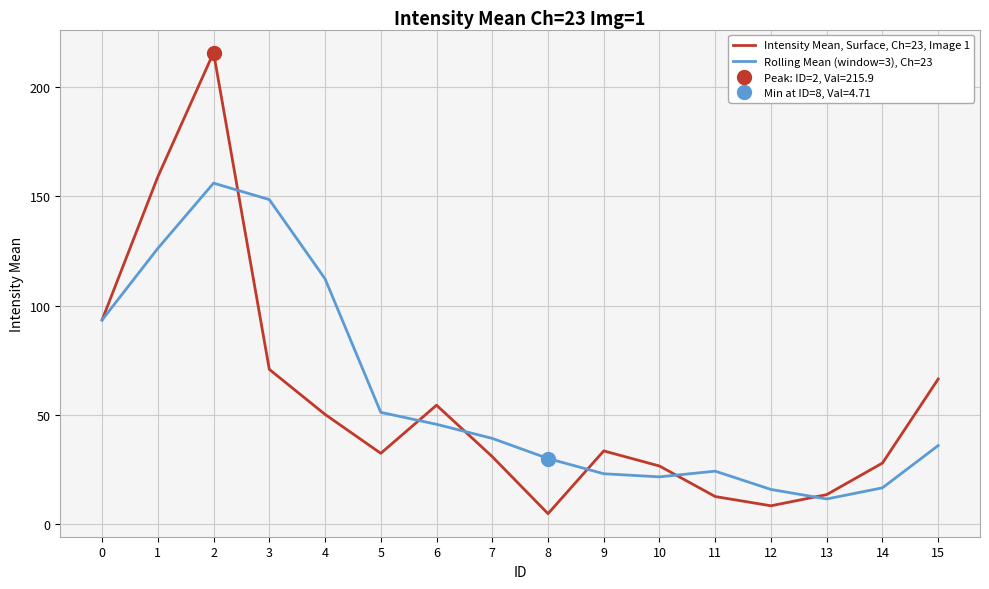

Between which two adjacent categories do Rolling Mean (window=3), Ch=23 and Intensity Mean, Surface, Ch=23, Image 1 first intersect?

2 and 3